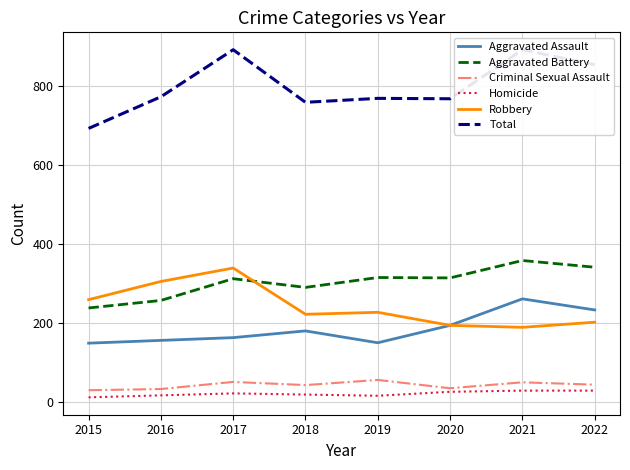

The Robbery series shows 228 at 2019. True or false?

True